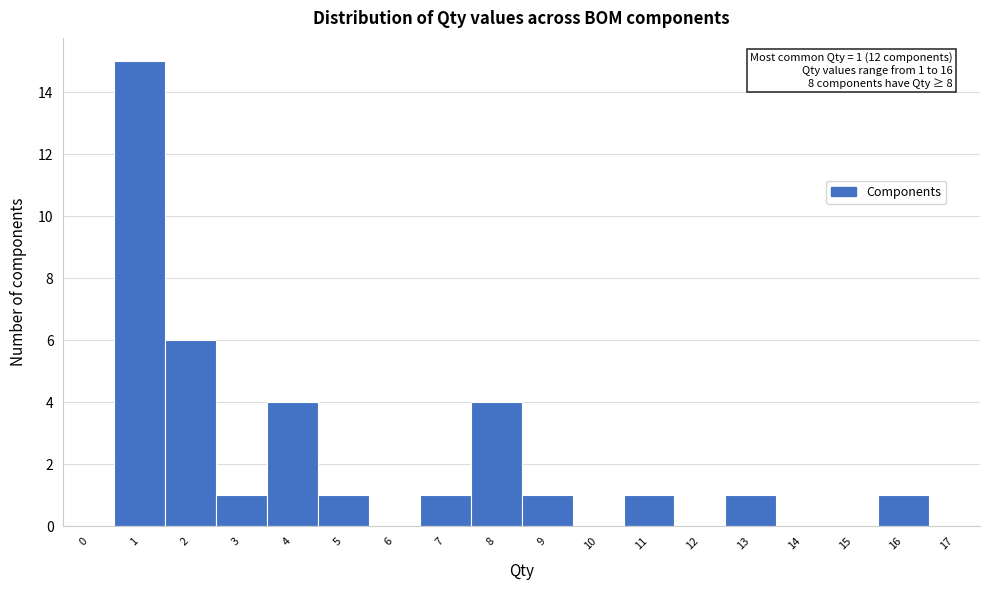

Reading right to left, transcribe all the data shown in this chart.

17=0	16=1	15=0	14=0	13=1	12=0	11=1	10=0	9=1	8=4	7=1	6=0	5=1	4=4	3=1	2=6	1=15	0=0